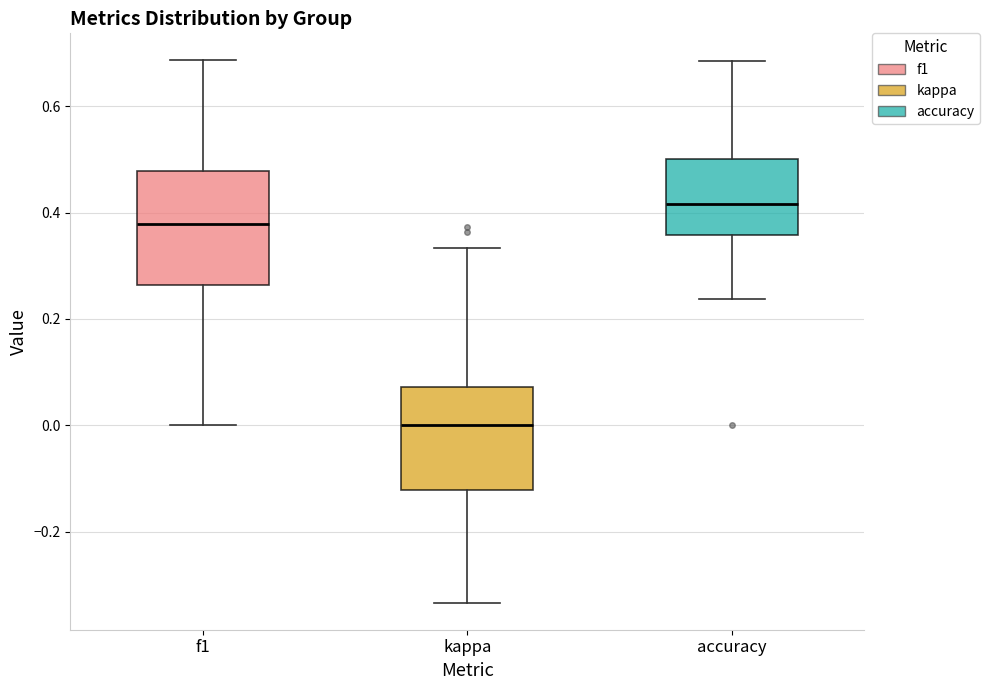

Reading left to right, read every box against the y-axis: the position of its median line, the range the box covers, and the ends of its whiskers. The values are not printed on the chart, so give them approximately, as read against the axis.

f1: median 0.38, box 0.26 to 0.48, whiskers 0.00 to 0.68
kappa: median 0.00, box -0.12 to 0.08, whiskers -0.34 to 0.34
accuracy: median 0.42, box 0.36 to 0.50, whiskers 0.24 to 0.68